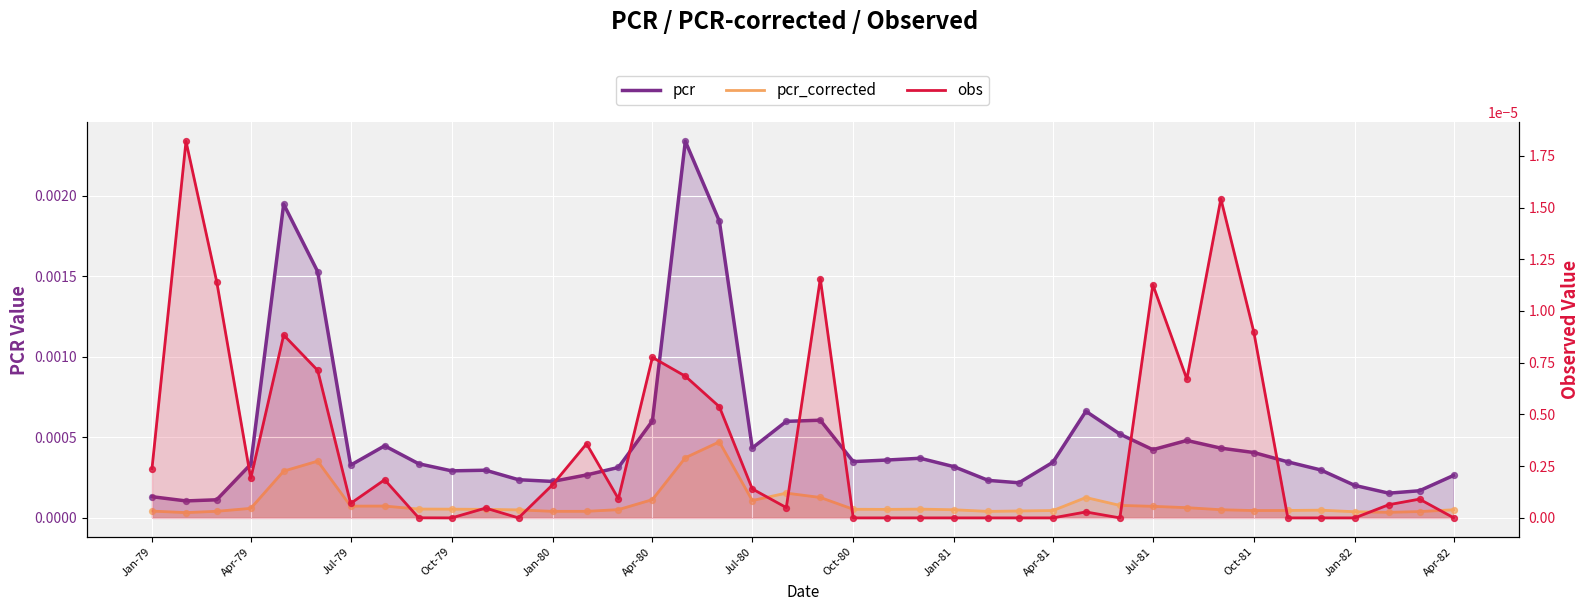

Which series has the largest total across all categories?

pcr